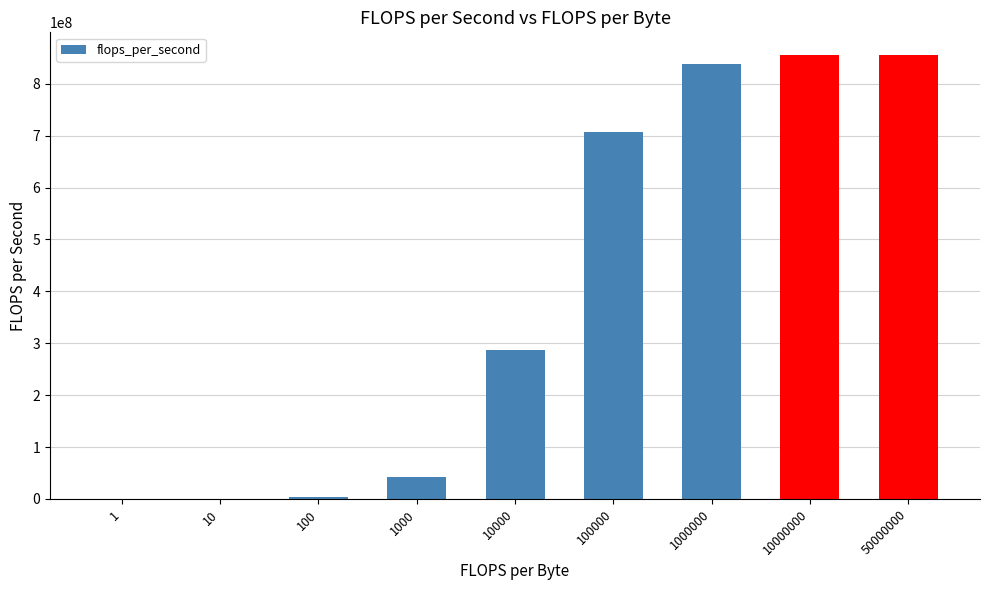

The chart shows a value of 837471020.2 at 1000000. True or false?

True